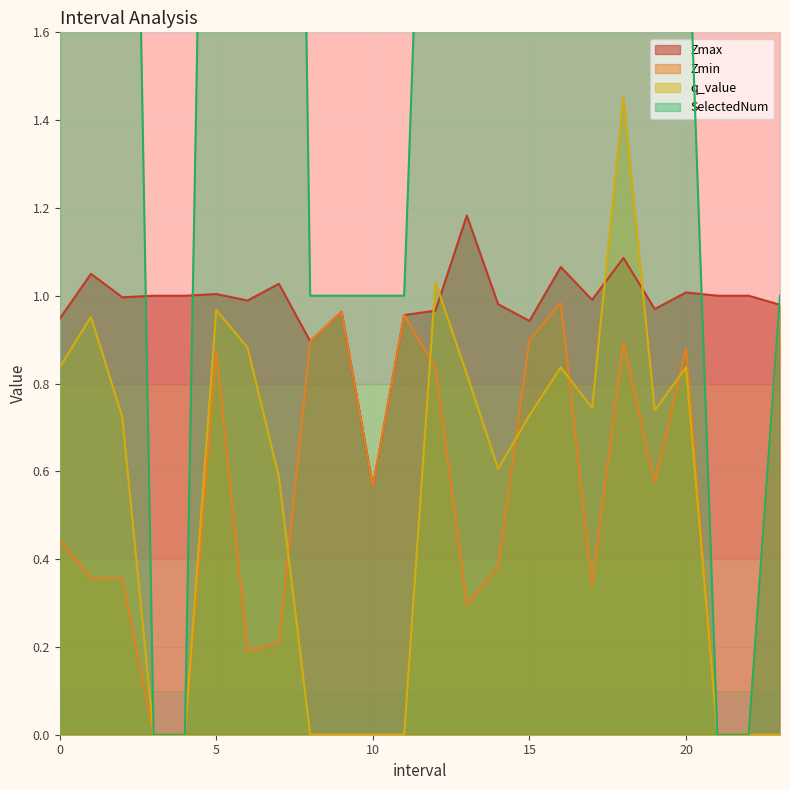

Is the value of SelectedNum at 6.0 greater than the value of Zmax at 5.0?

Yes